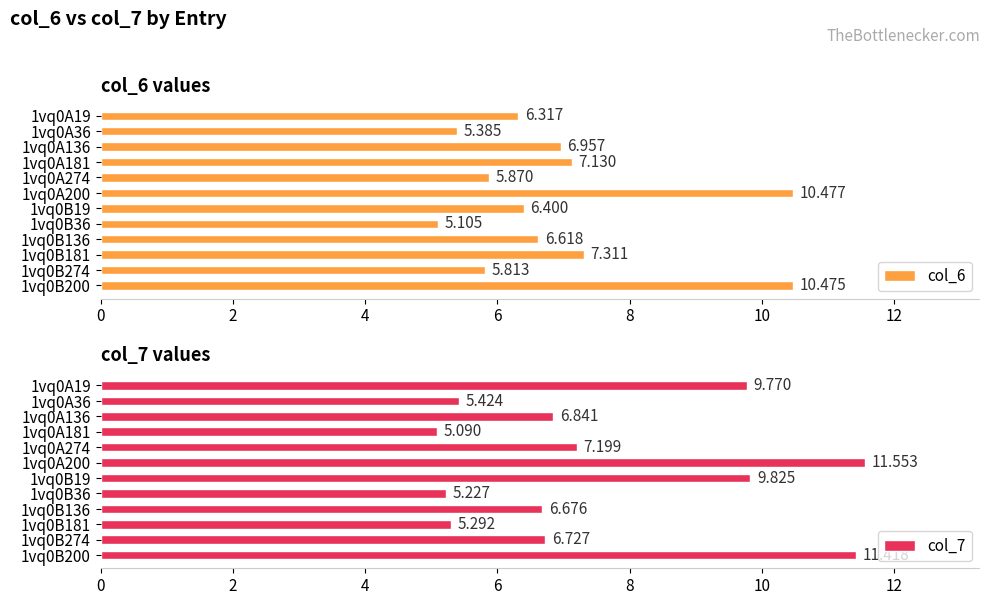

How many data points does each series have?

12